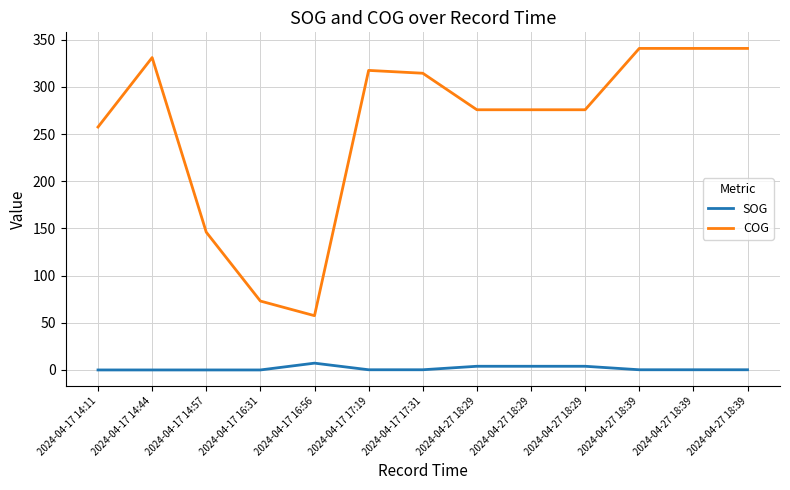

Reading left to right, transcribe all the data shown in this chart.

SOG: 2024-04-17 14:11=0.0	2024-04-17 14:44=0.0	2024-04-17 14:57=0.0	2024-04-17 16:31=0.0	2024-04-17 16:56=7.2	2024-04-17 17:19=0.2	2024-04-17 17:31=0.2	2024-04-27 18:29=3.9	2024-04-27 18:29=3.9	2024-04-27 18:29=3.9	2024-04-27 18:39=0.2	2024-04-27 18:39=0.2	2024-04-27 18:39=0.2
COG: 2024-04-17 14:11=257.4	2024-04-17 14:44=331.0	2024-04-17 14:57=146.0	2024-04-17 16:31=73.0	2024-04-17 16:56=57.5	2024-04-17 17:19=317.4	2024-04-17 17:31=314.4	2024-04-27 18:29=275.7	2024-04-27 18:29=275.7	2024-04-27 18:29=275.7	2024-04-27 18:39=340.7	2024-04-27 18:39=340.7	2024-04-27 18:39=340.7